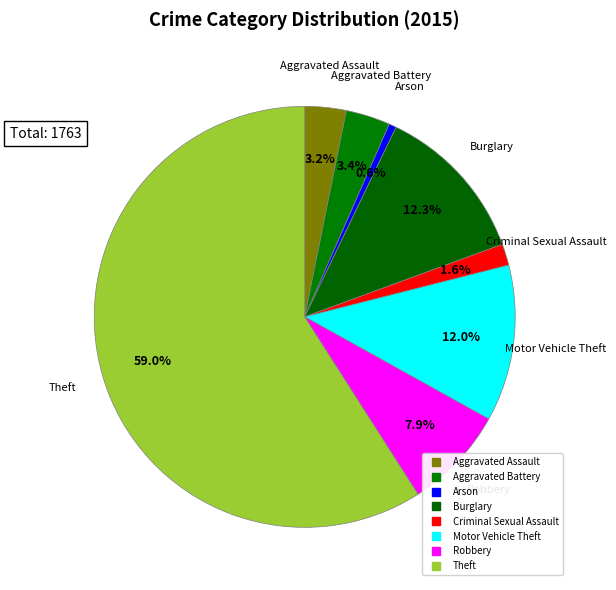

Count the number of slices in the pie.

8